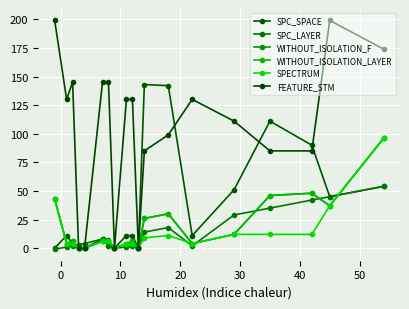

Is this an area chart (filled region under the line)?

No